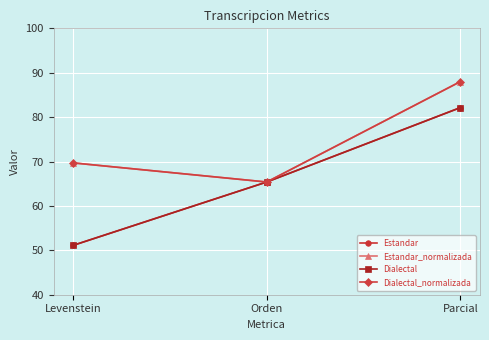

How many lines are shown in the chart?

4